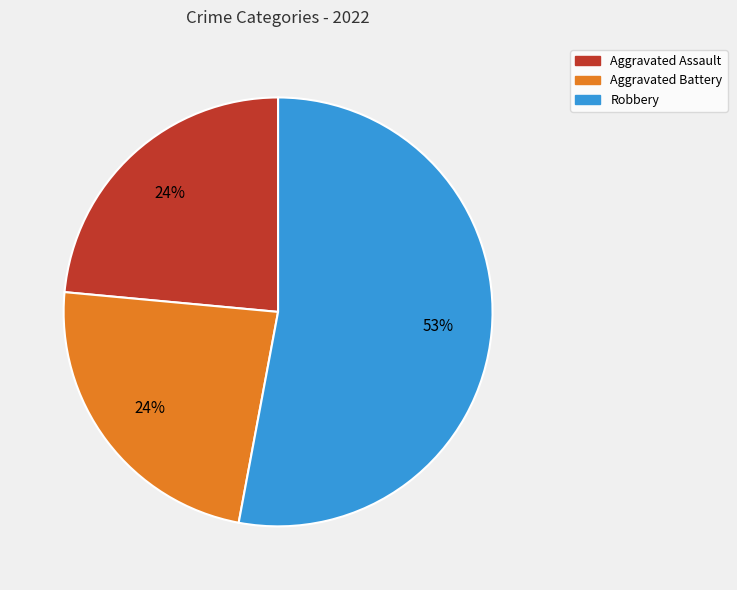

Is there a majority slice in this chart?

Yes